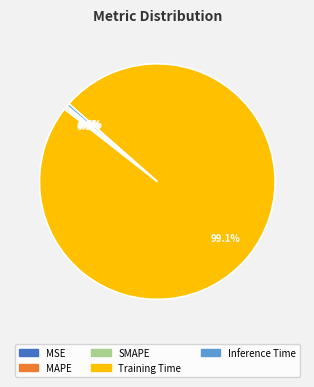

Does Training Time represent more than half of the total?

Yes